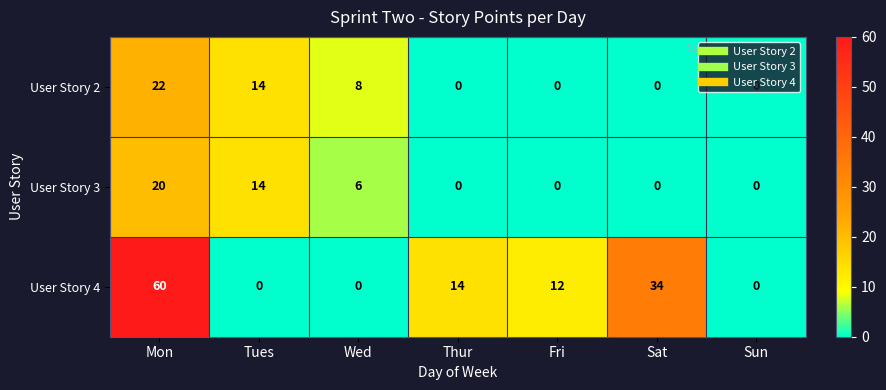

True or false: User Story 3 has a value of 27 at Mon.

False